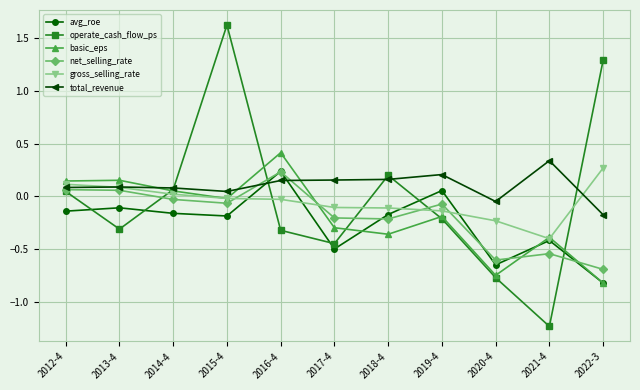

Which series ends up on top after the final intersection of basic_eps and net_selling_rate?

net_selling_rate